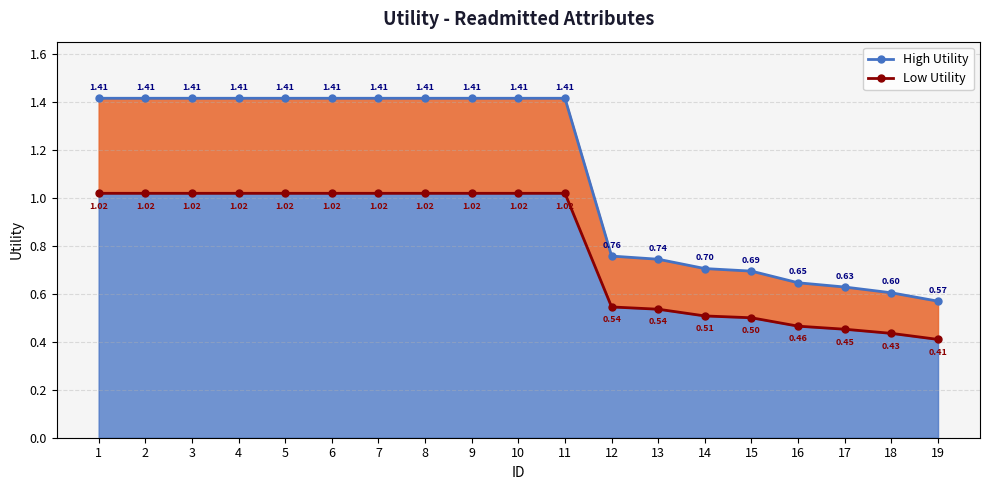

List the labels in order of Low Utility value, largest first.

1, 2, 3, 4, 5, 6, 7, 8, 9, 10, 11, 12, 13, 14, 15, 16, 17, 18, 19